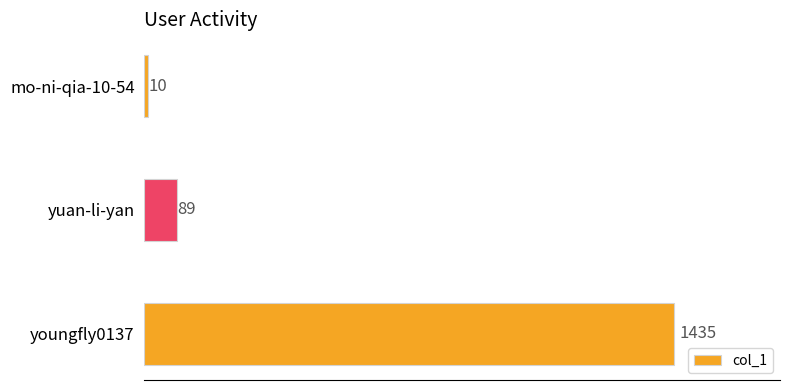

At which category does the chart reach its peak across all series?

youngfly0137